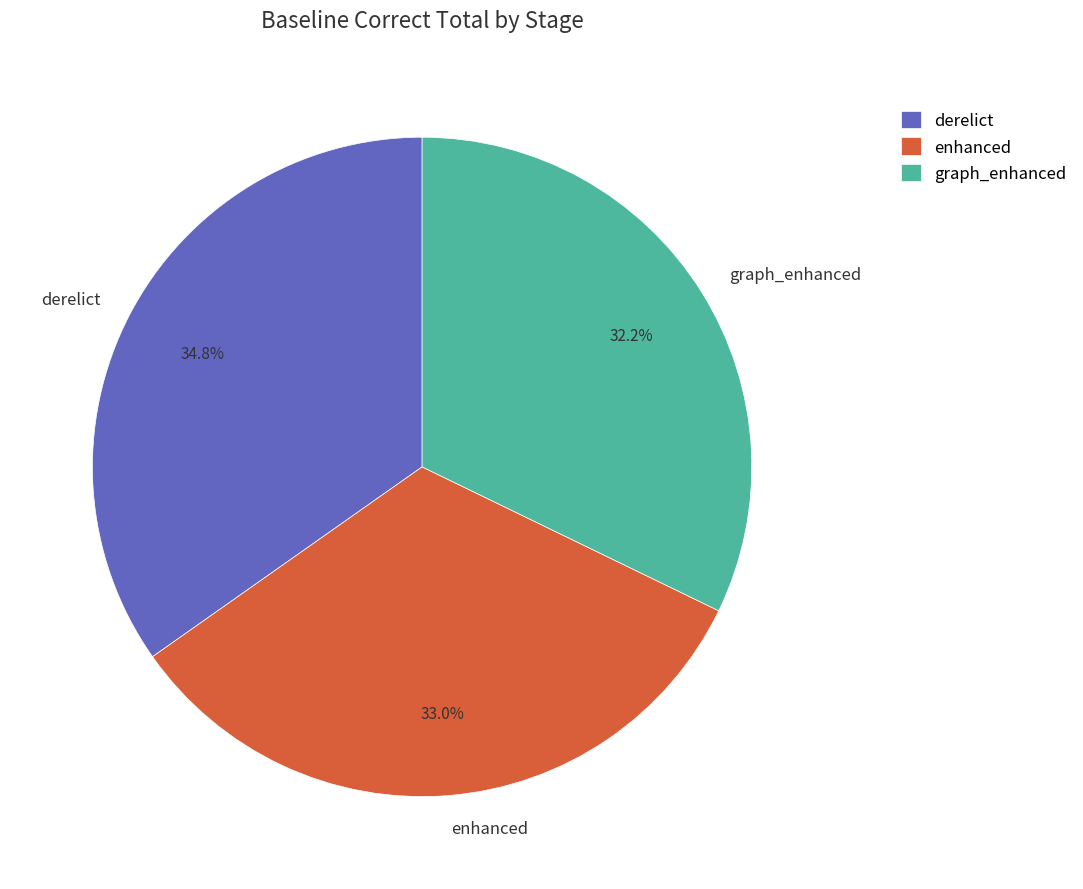

What percentage is NOT represented by derelict?

65.2%